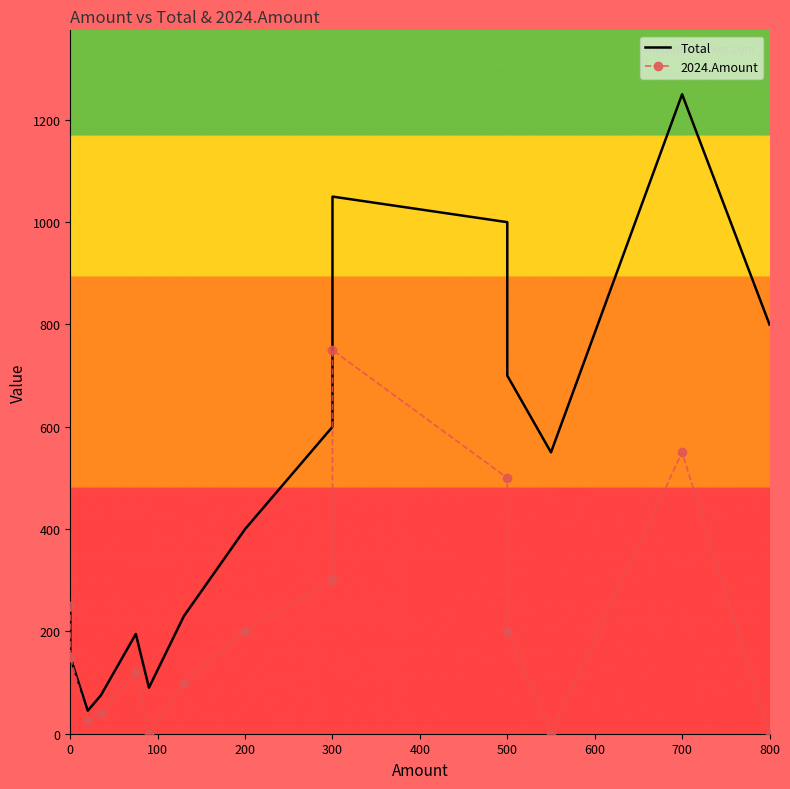

Rank the series by their average value, from lowest to highest.

2024.Amount, Total